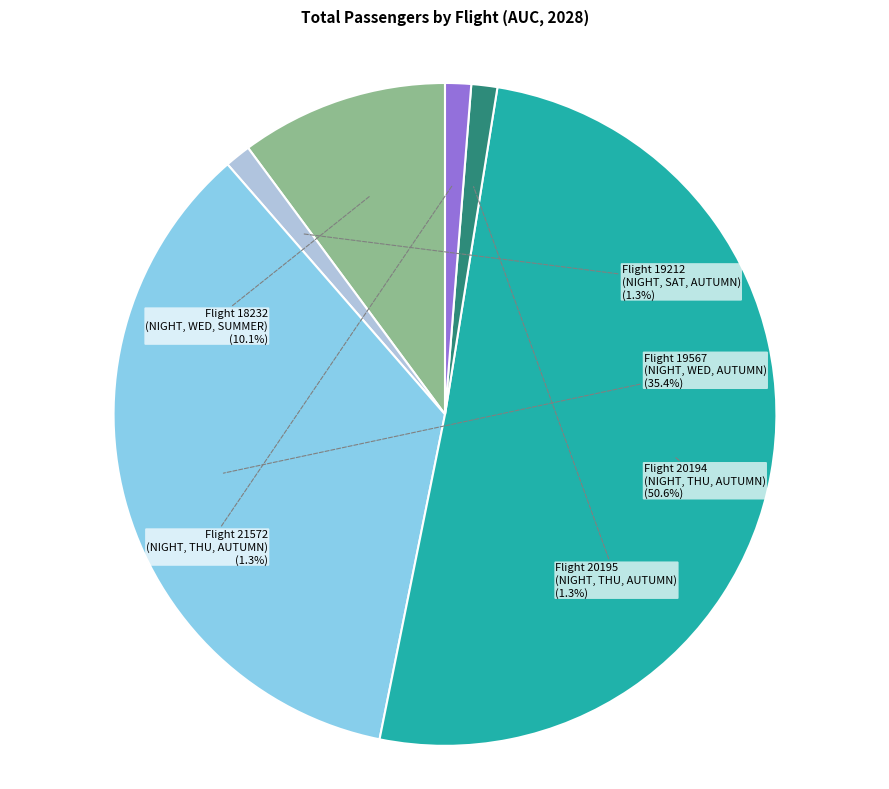

What is the largest slice in the pie chart?

Flight 20194 (NIGHT, THU, AUTUMN)